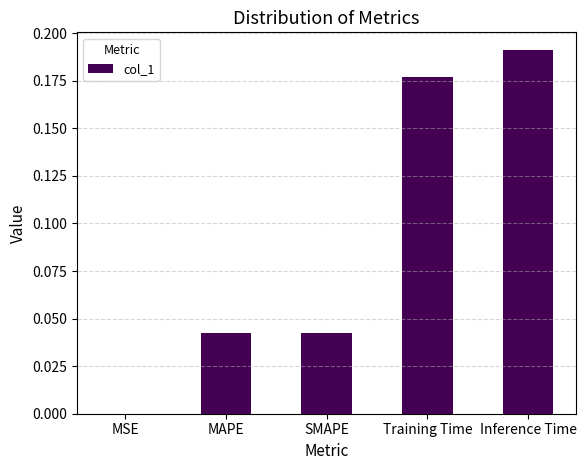

The value at Training Time is 0.3. True or false?

False